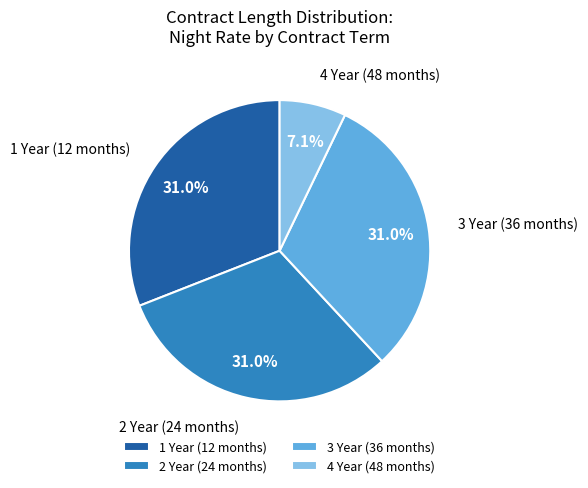

What percentage is NOT represented by 3 Year (36 months)?

69.0%